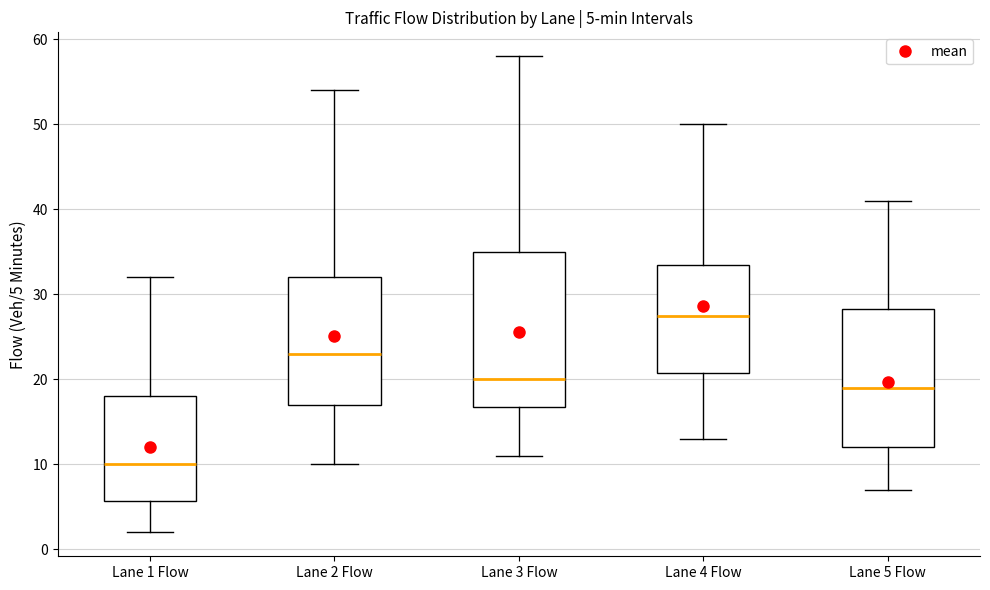

Which box has the highest median line?

Lane 4 Flow